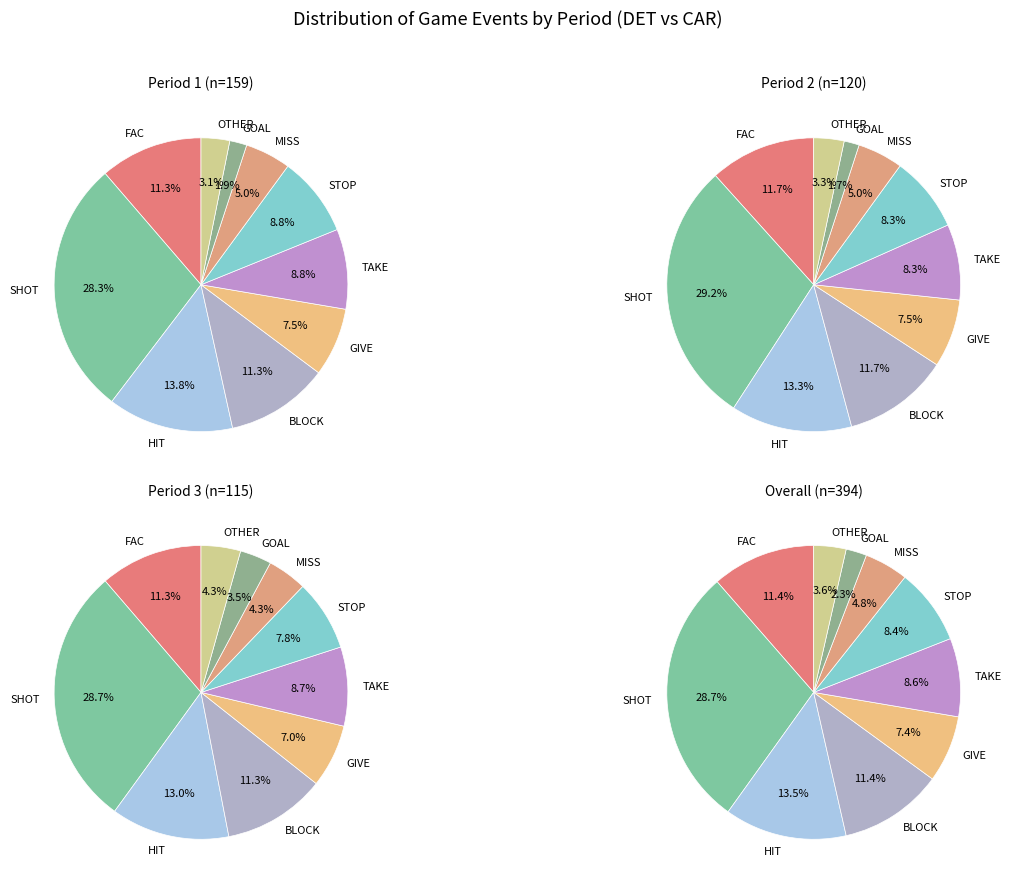

The Period 2 slice represents 37% of the pie. True or false?

False